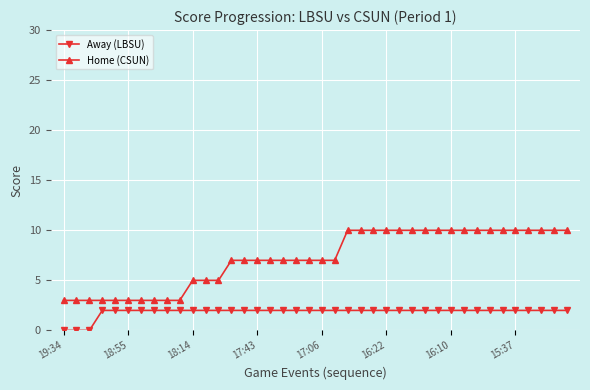

Reading left to right, transcribe all the data shown in this chart.

Away (LBSU): 0	0	0	2	2	2	2	2	2	2	2	2	2	2	2	2	2	2	2	2	2	2	2	2	2	2	2	2	2	2	2	2	2	2	2	2	2	2	2	2
Home (CSUN): 3	3	3	3	3	3	3	3	3	3	5	5	5	7	7	7	7	7	7	7	7	7	10	10	10	10	10	10	10	10	10	10	10	10	10	10	10	10	10	10